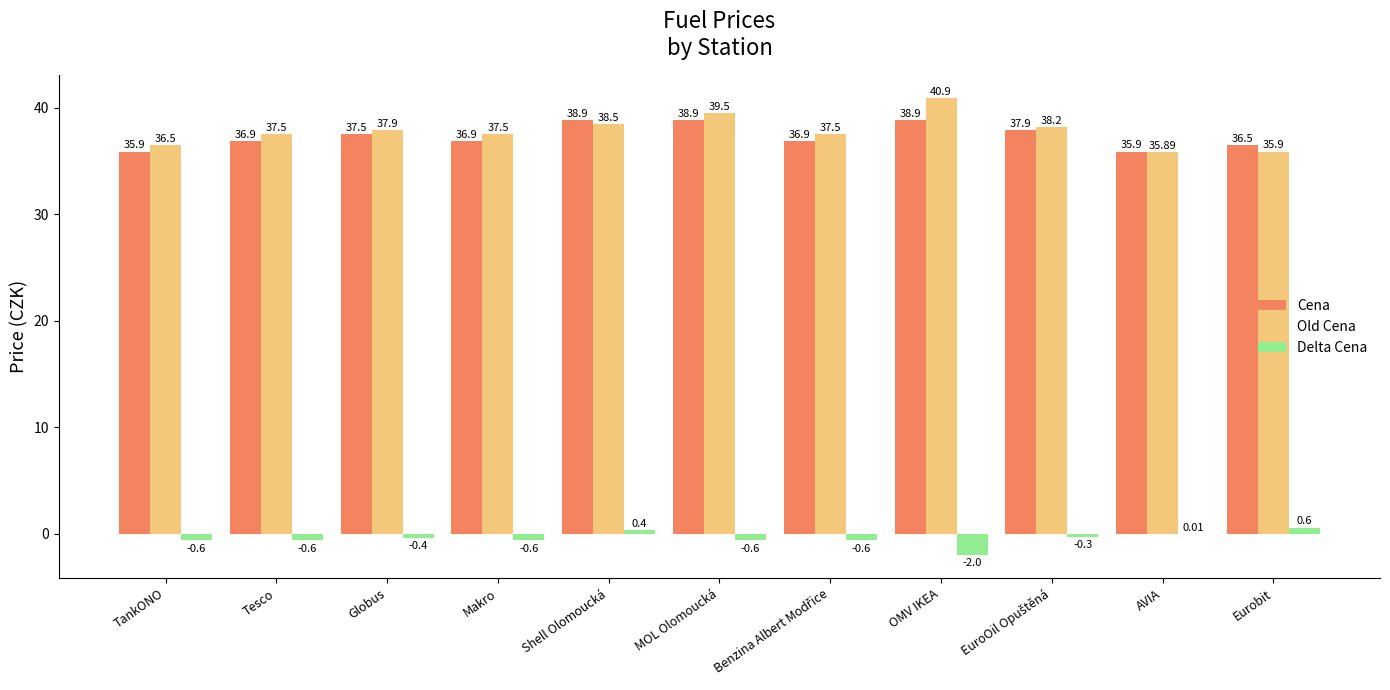

The value of Cena at MOL Olomoucká is 38.9. True or false?

True